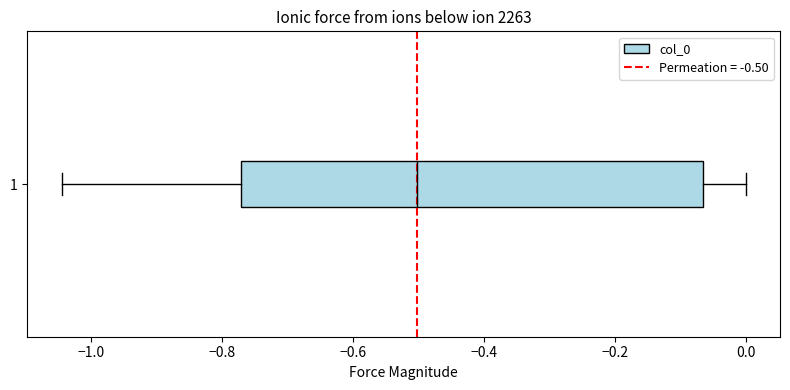

Transcribe this box plot: give where the median line is, the range the box spans, and where the two whiskers end, as read against the x-axis. The values are not printed on the chart, so give them approximately, as read against the axis.

median -0.50, box -0.78 to -0.06, whiskers -1.04 to 0.00